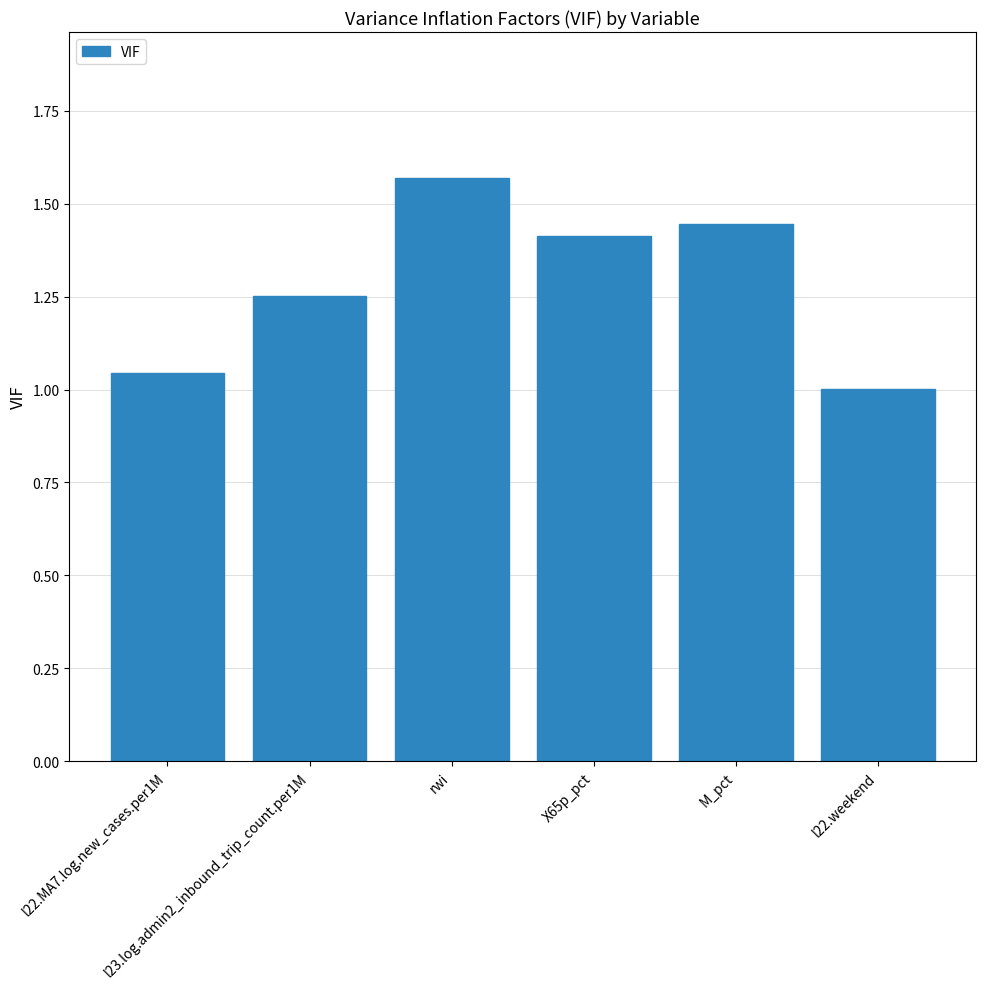

What is the difference between the maximum and minimum values?

0.6